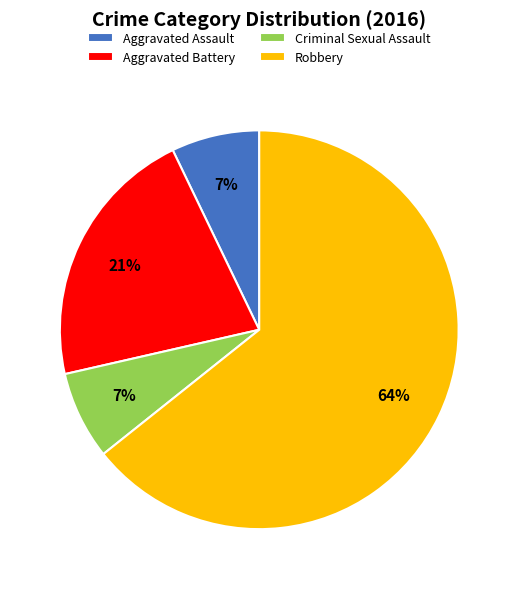

Which category accounts for the majority?

Robbery